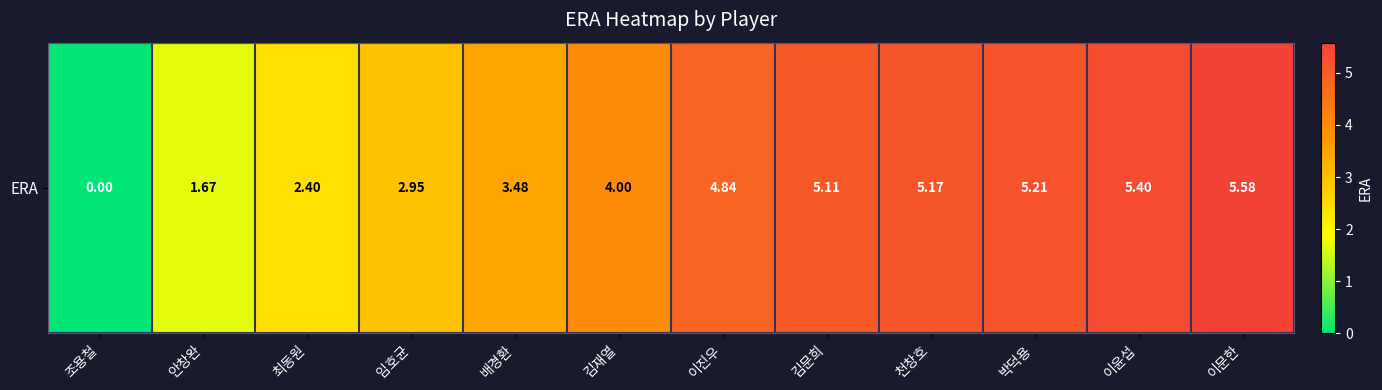

Which category has the highest value across all series?

이문한